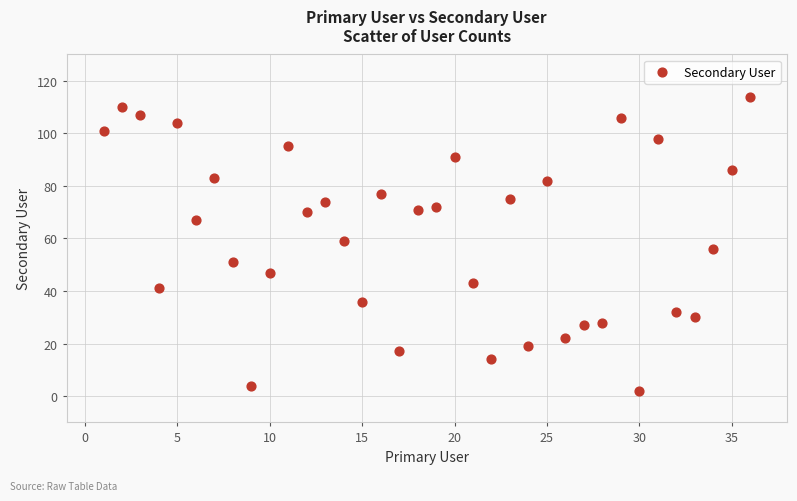

What is the range of X values (max minus min)?

35